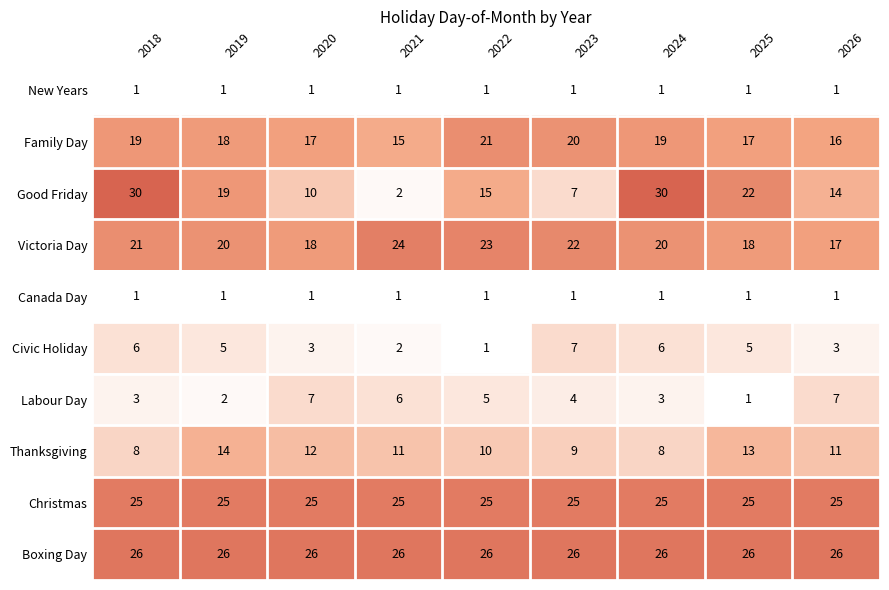

Which series has the widest spread of values?

Good Friday